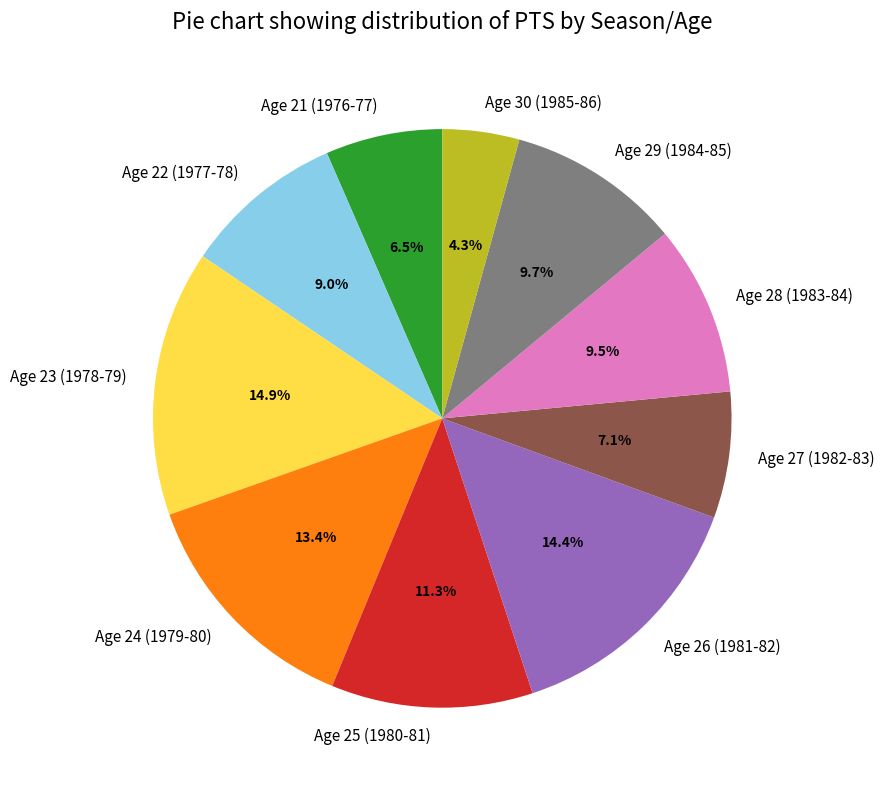

To the nearest percent, what portion does Age 26 (1981-82) represent?

14%